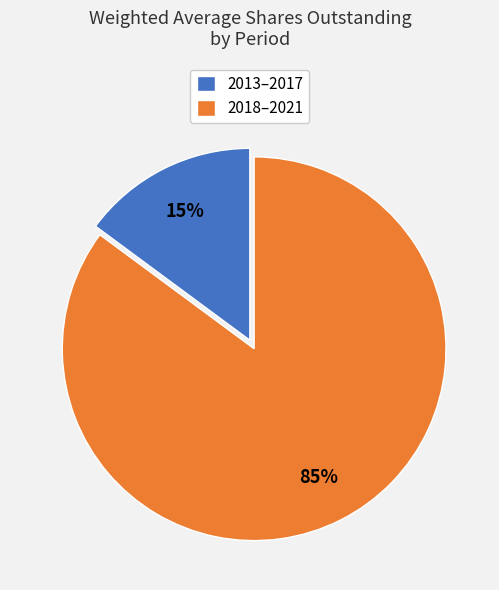

Does any single category account for the majority?

Yes